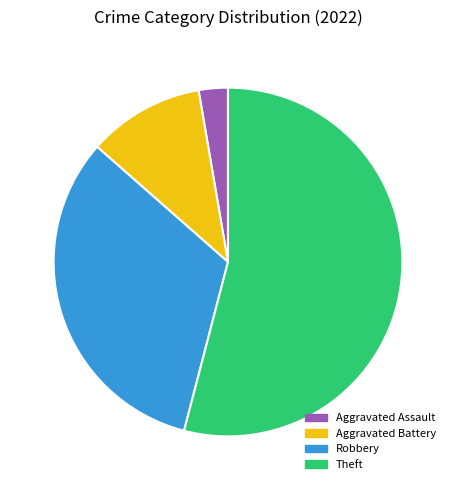

Is there a majority slice in this chart?

Yes